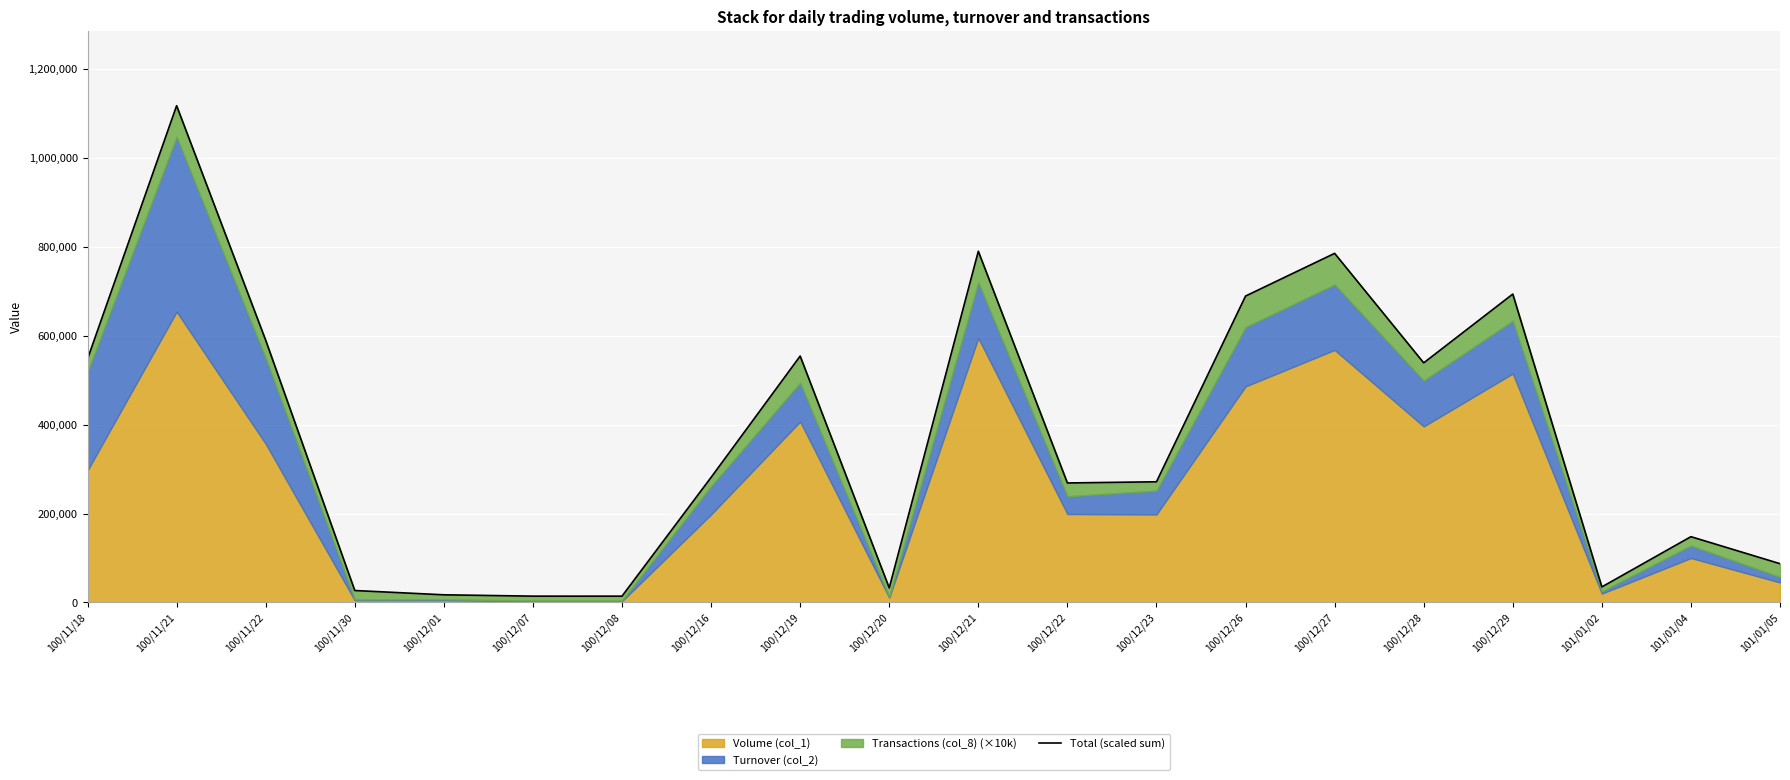

Rank the categories by value from lowest to highest.

100/12/08, 100/12/07, 100/12/01, 100/11/30, 100/12/20, 101/01/02, 101/01/05, 101/01/04, 100/12/22, 100/12/23, 100/12/16, 100/12/28, 100/11/18, 100/12/19, 100/11/22, 100/12/26, 100/12/29, 100/12/27, 100/12/21, 100/11/21